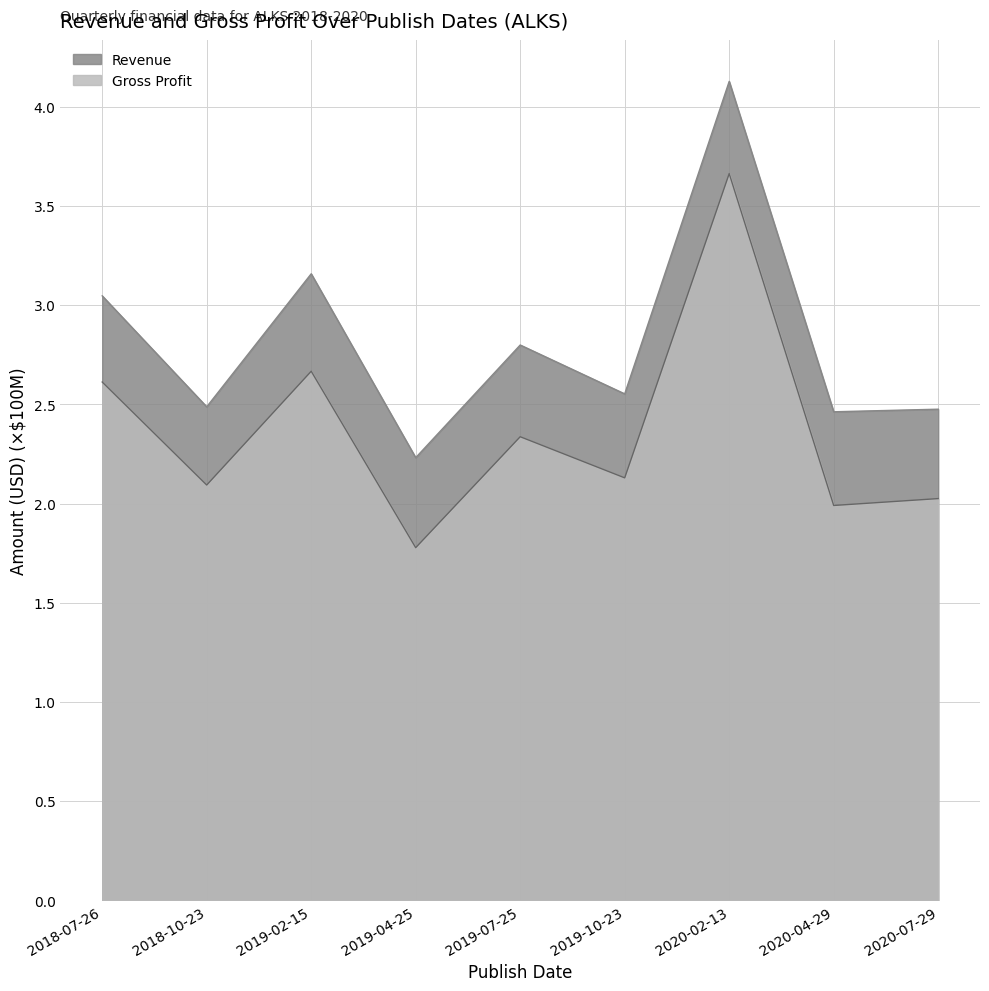

What is the value of the Revenue point at the 3rd from the left?

3.2